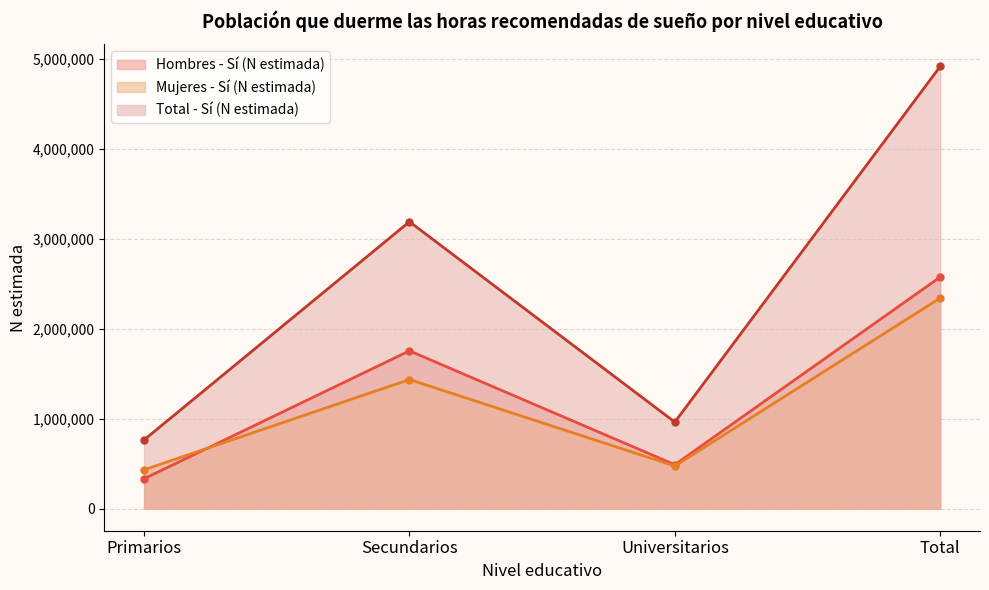

In Total - Sí (N estimada), how many points are lower than both neighbors (excluding endpoints)?

1